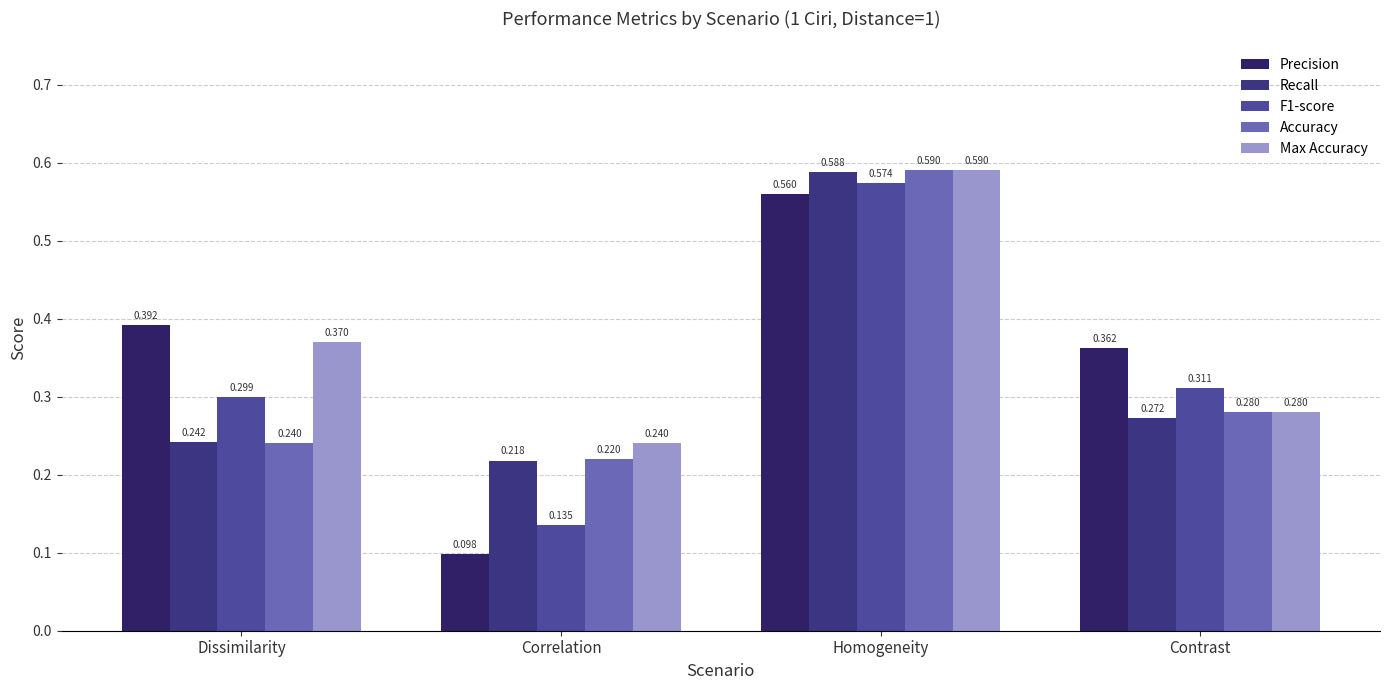

Is it true that Precision equals 0.1 at Correlation?

False